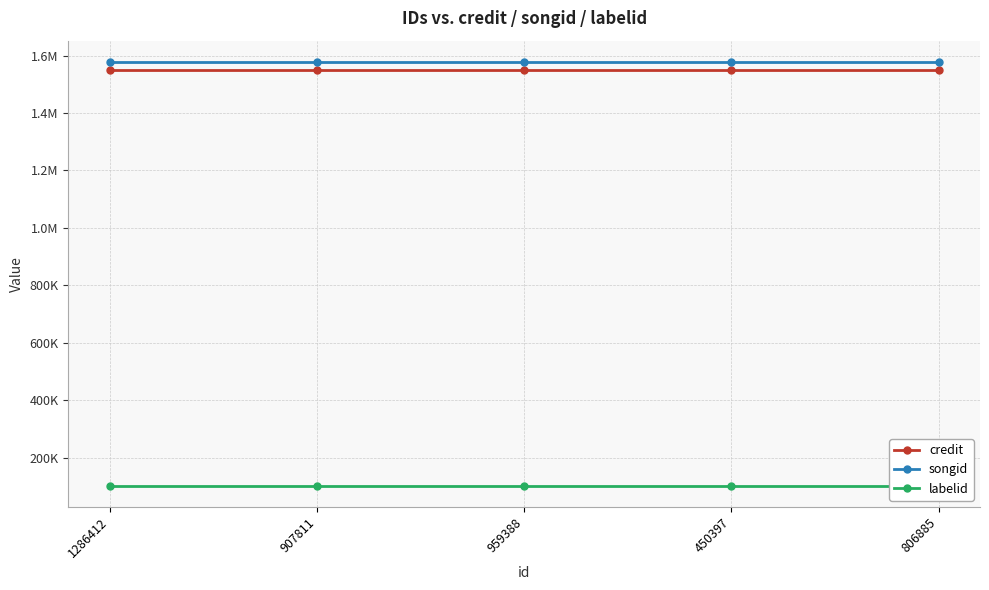

What is the label of the 3rd point from the right?

959388